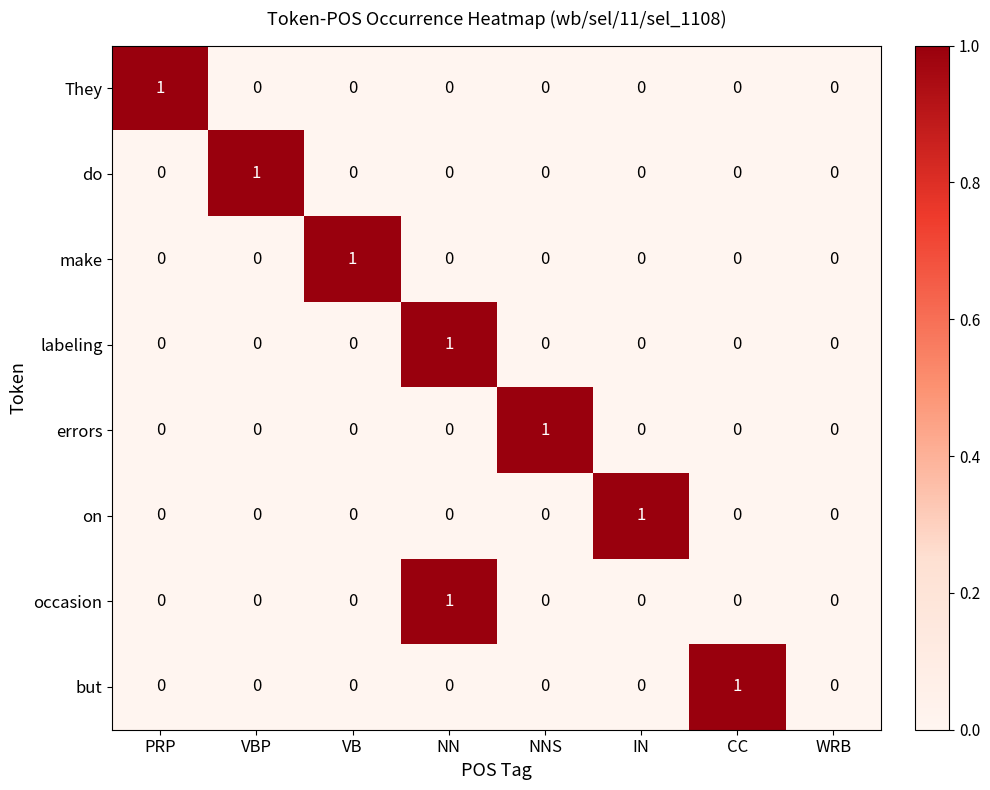

True or false: They has a value of 0 at CC.

True